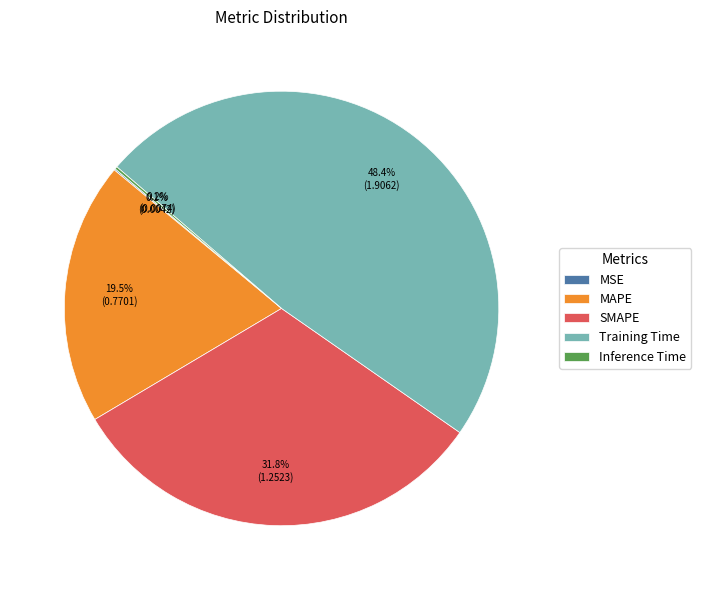

Which has a higher value, SMAPE or MAPE?

SMAPE